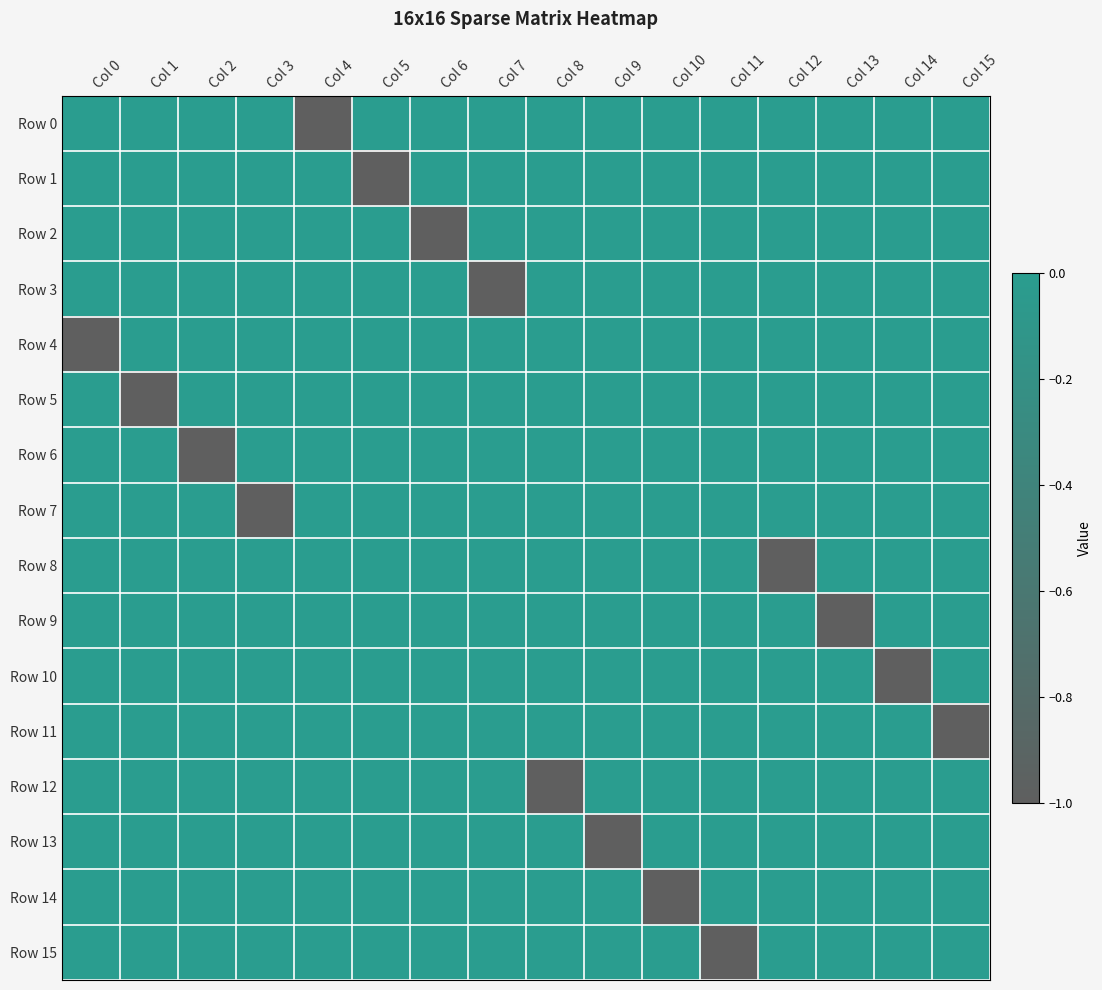

Between Col 0 and Col 12, which is larger?

Col 0